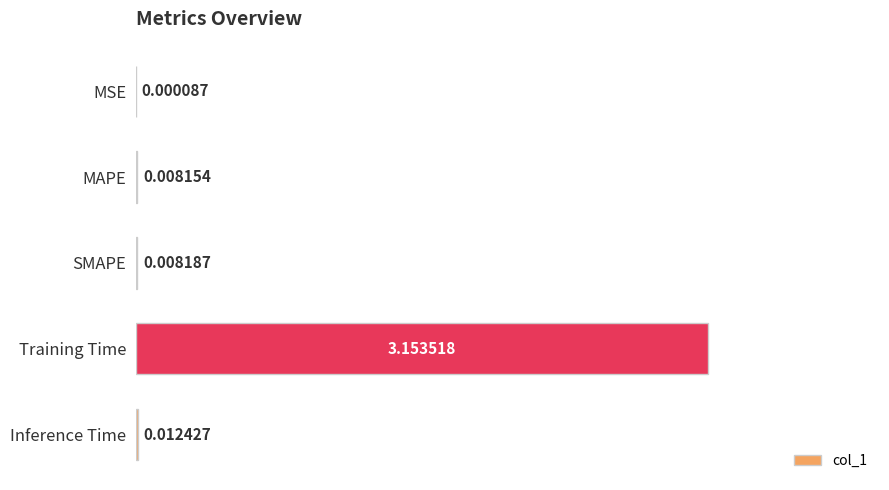

Where is the data nearest to the value 1?

Inference Time